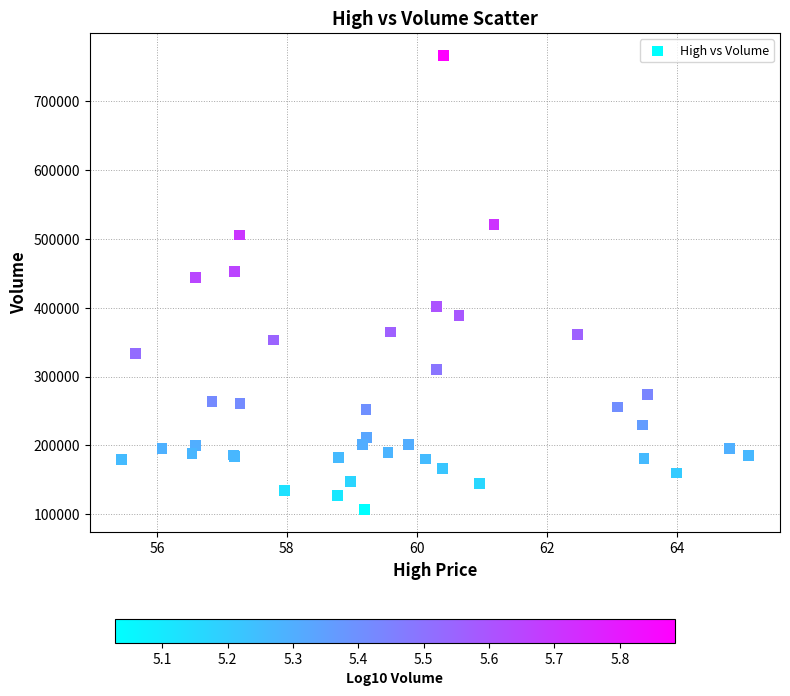

What Y value in the scatter plot is closest to 436450?

443900